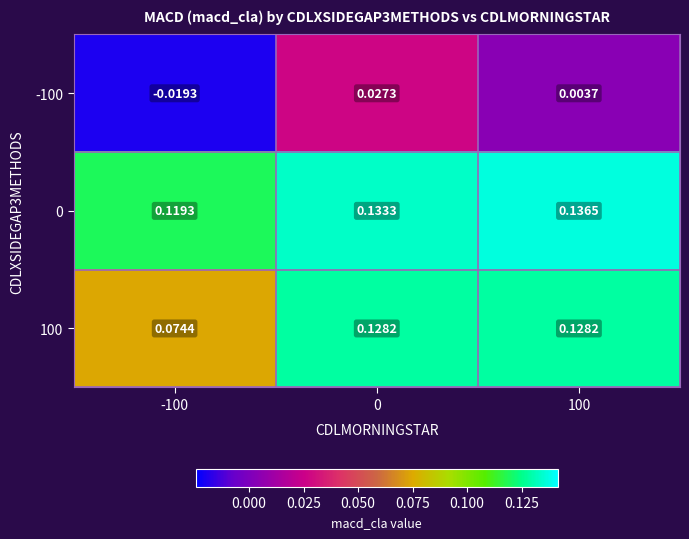

Is the value of -100 at -100 greater than the value of 100 at 100?

No